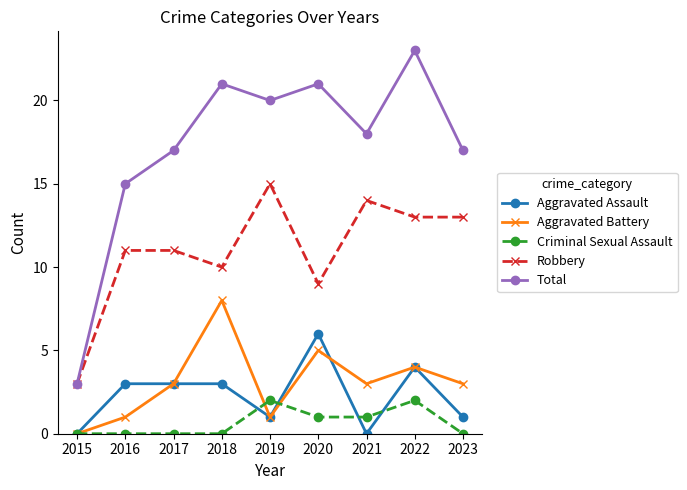

The Total series shows 23 at 2022. True or false?

True